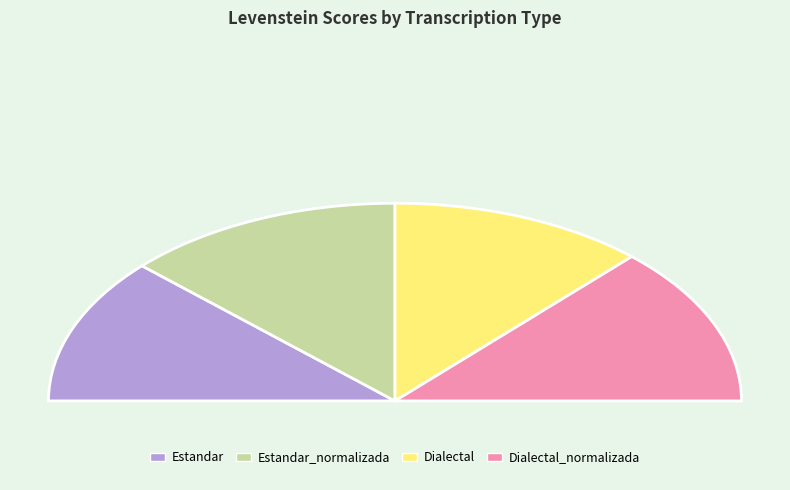

To the nearest percent, what portion does Dialectal_normalizada represent?

26%